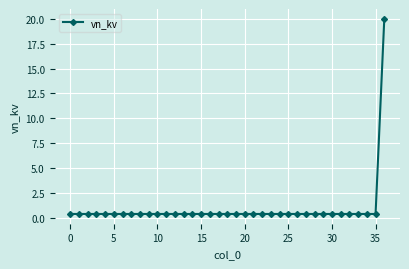

What is the maximum value shown in the chart?

20.0